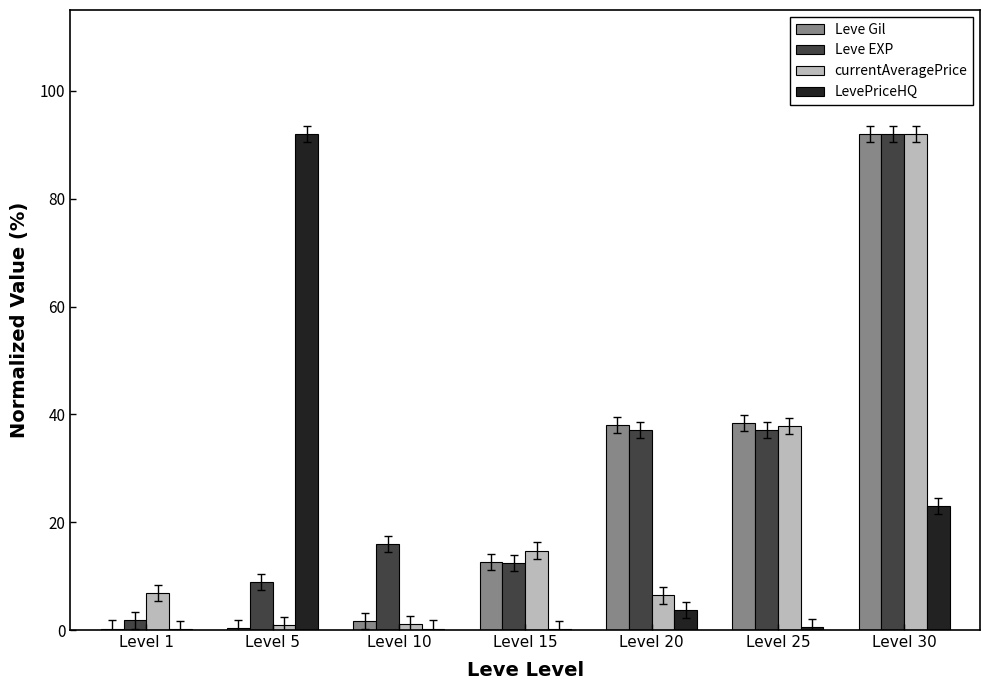

What is the maximum value shown in the chart?

92.0